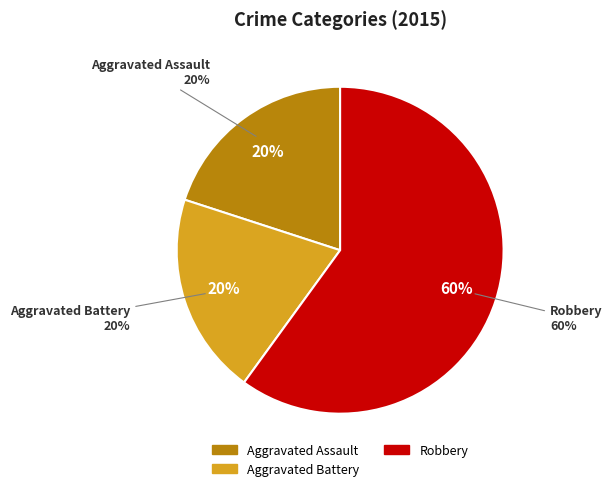

Combined, what portion of the pie is Aggravated Assault and Robbery?

80.0%